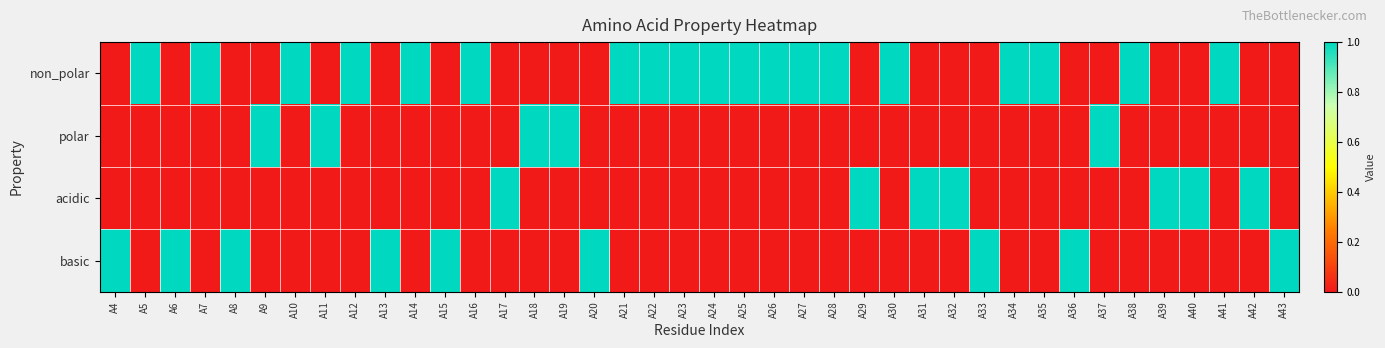

Reading left to right, list all the values displayed in this chart.

non_polar: A4=0	A5=1	A6=0	A7=1	A8=0	A9=0	A10=1	A11=0	A12=1	A13=0	A14=1	A15=0	A16=1	A17=0	A18=0	A19=0	A20=0	A21=1	A22=1	A23=1	A24=1	A25=1	A26=1	A27=1	A28=1	A29=0	A30=1	A31=0	A32=0	A33=0	A34=1	A35=1	A36=0	A37=0	A38=1	A39=0	A40=0	A41=1	A42=0	A43=0
polar: A4=0	A5=0	A6=0	A7=0	A8=0	A9=1	A10=0	A11=1	A12=0	A13=0	A14=0	A15=0	A16=0	A17=0	A18=1	A19=1	A20=0	A21=0	A22=0	A23=0	A24=0	A25=0	A26=0	A27=0	A28=0	A29=0	A30=0	A31=0	A32=0	A33=0	A34=0	A35=0	A36=0	A37=1	A38=0	A39=0	A40=0	A41=0	A42=0	A43=0
acidic: A4=0	A5=0	A6=0	A7=0	A8=0	A9=0	A10=0	A11=0	A12=0	A13=0	A14=0	A15=0	A16=0	A17=1	A18=0	A19=0	A20=0	A21=0	A22=0	A23=0	A24=0	A25=0	A26=0	A27=0	A28=0	A29=1	A30=0	A31=1	A32=1	A33=0	A34=0	A35=0	A36=0	A37=0	A38=0	A39=1	A40=1	A41=0	A42=1	A43=0
basic: A4=1	A5=0	A6=1	A7=0	A8=1	A9=0	A10=0	A11=0	A12=0	A13=1	A14=0	A15=1	A16=0	A17=0	A18=0	A19=0	A20=1	A21=0	A22=0	A23=0	A24=0	A25=0	A26=0	A27=0	A28=0	A29=0	A30=0	A31=0	A32=0	A33=1	A34=0	A35=0	A36=1	A37=0	A38=0	A39=0	A40=0	A41=0	A42=0	A43=1